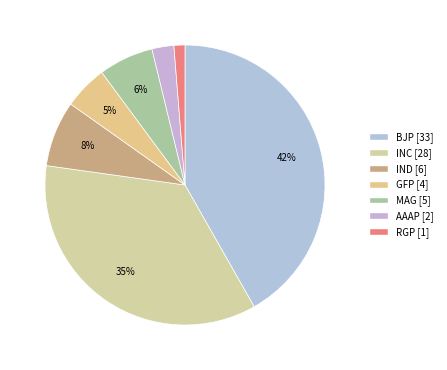

What is the total percentage of MAG and AAAP?

8.9%